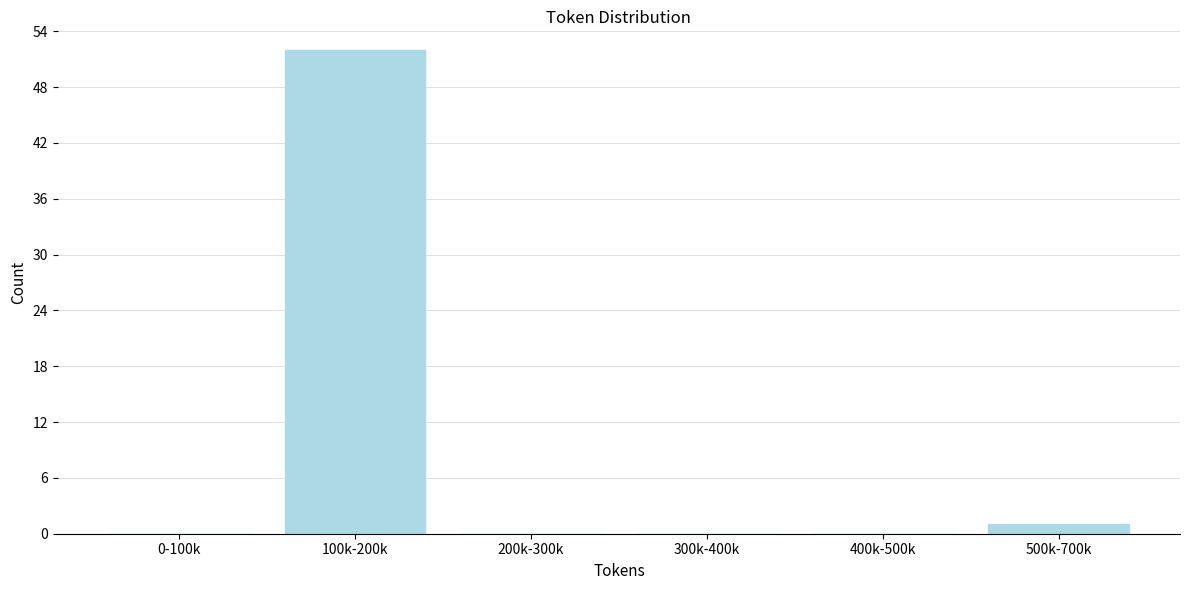

Reading right to left, what are all the values shown in this chart?

500k-700k=1	400k-500k=0	300k-400k=0	200k-300k=0	100k-200k=52	0-100k=0